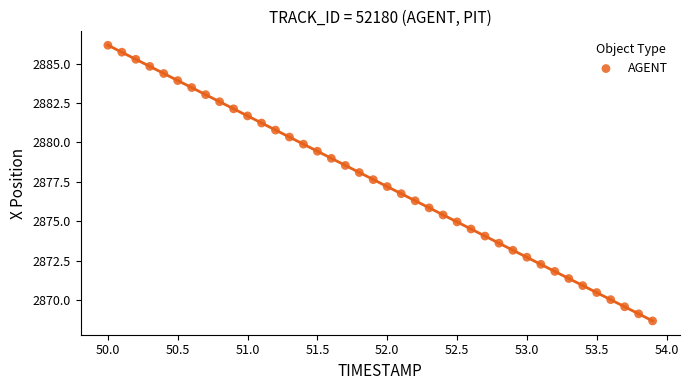

What is the range of X values (max minus min)?

3.9